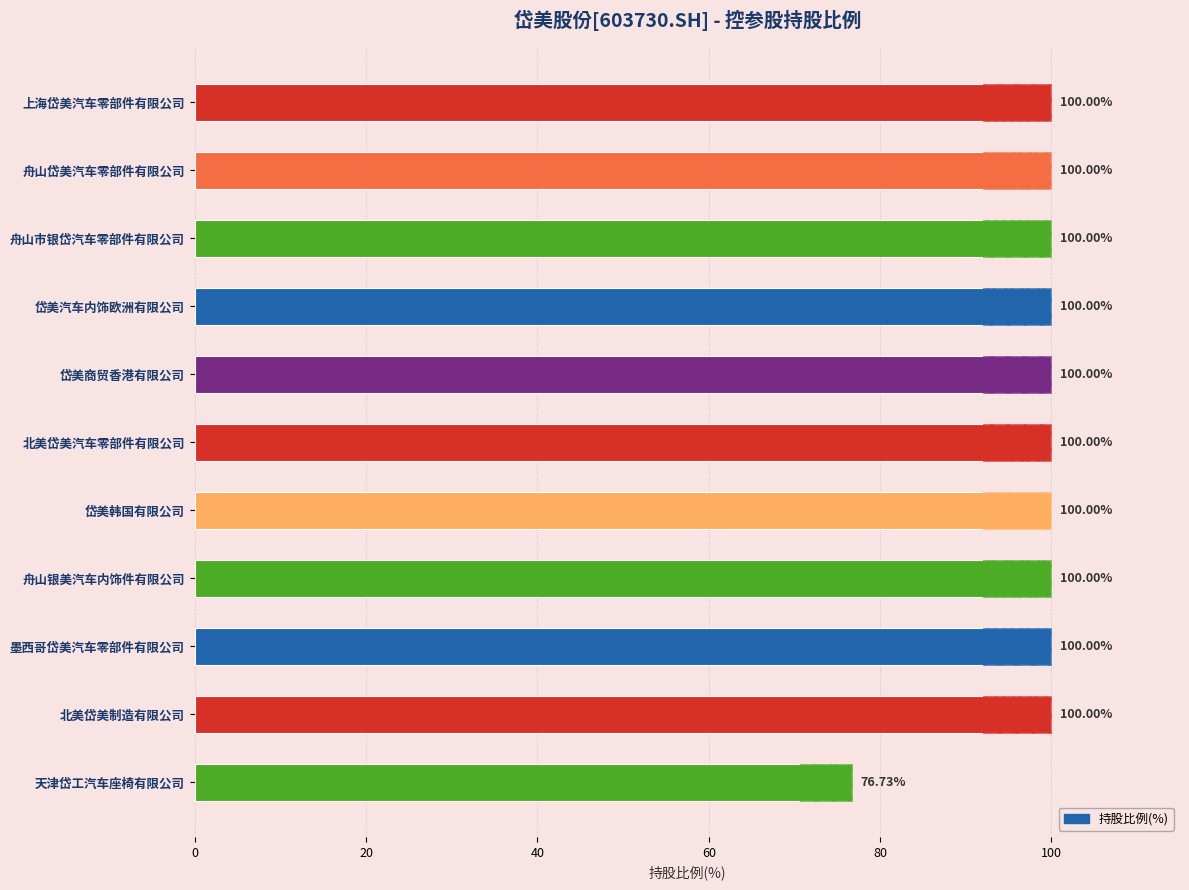

What is the sum of all values?

1076.7